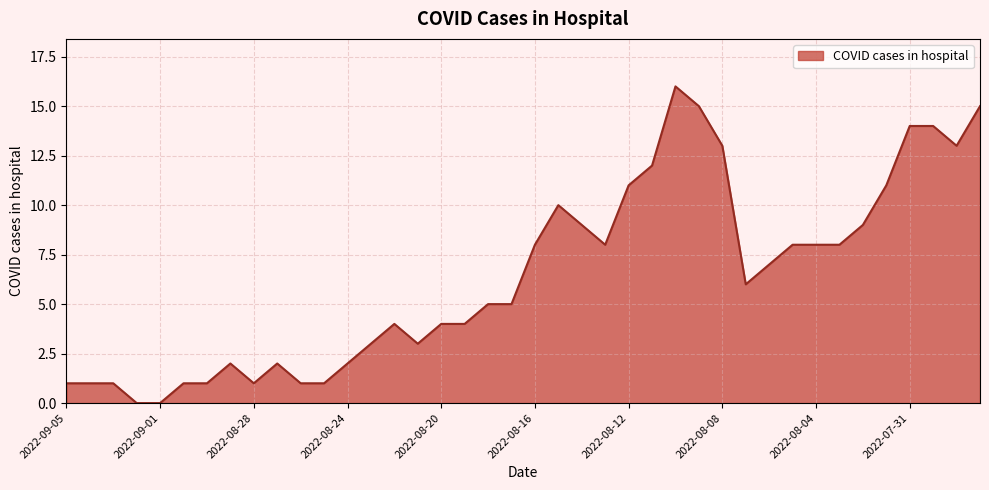

What is the difference between the maximum and minimum values?

16